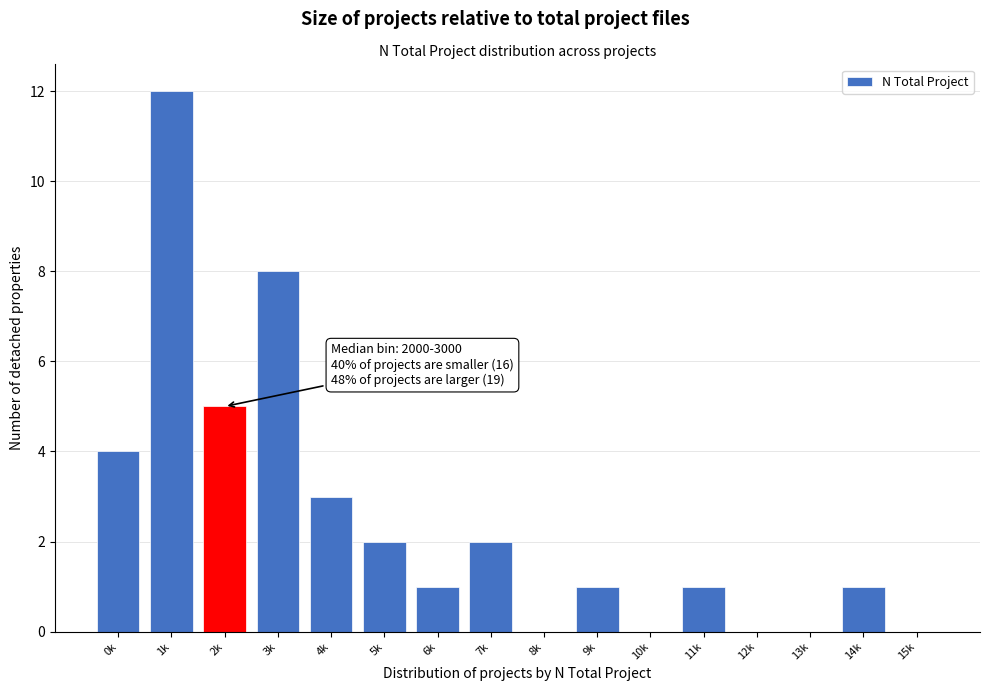

Reading left to right, what are all the values shown in this chart?

0k=4	1k=12	2k=5	3k=8	4k=3	5k=2	6k=1	7k=2	8k=0	9k=1	10k=0	11k=1	12k=0	13k=0	14k=1	15k=0